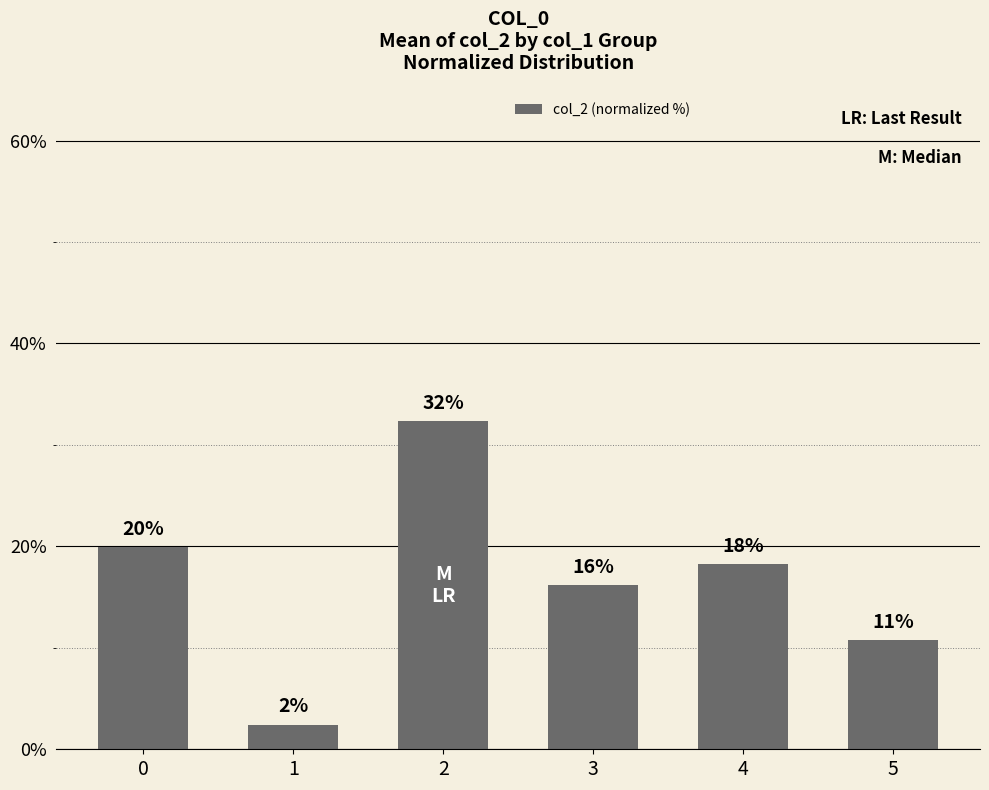

Which category has the lowest value across all series?

1